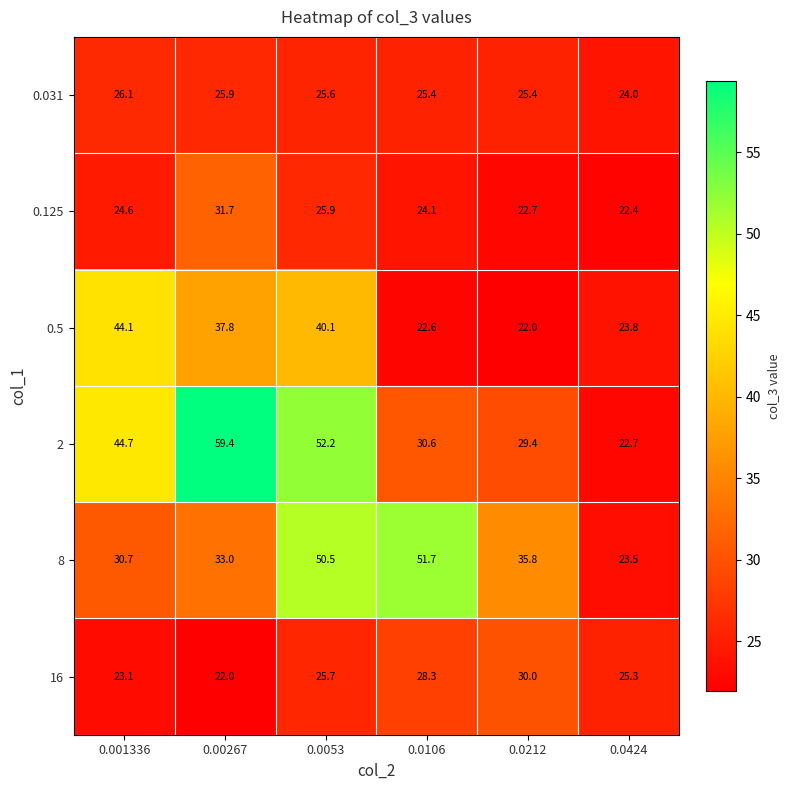

Is it true that 0.125 equals 10.8 at 0.0424?

False